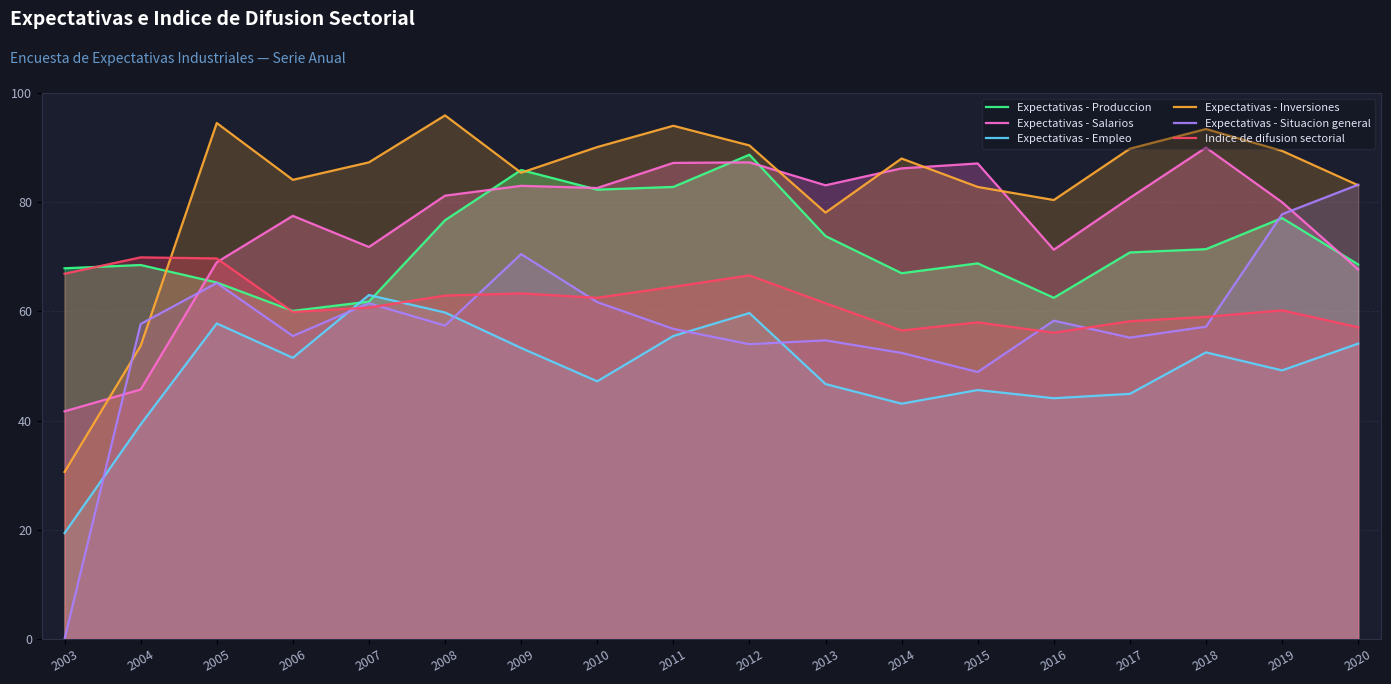

Does the chart have visible grid lines?

Yes